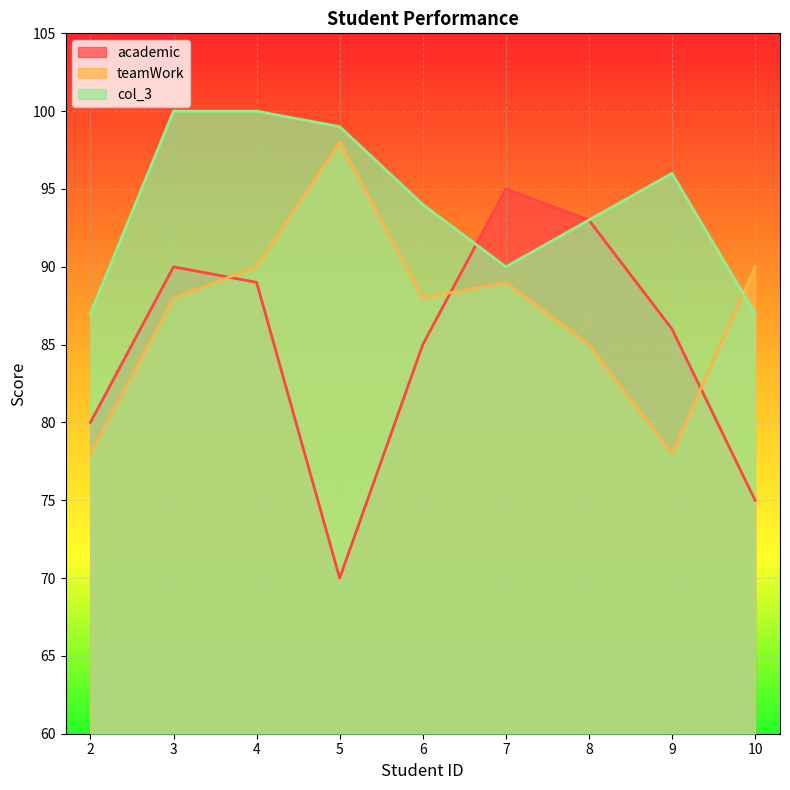

What is the difference between the maximum and minimum values in the col_3 series?

13